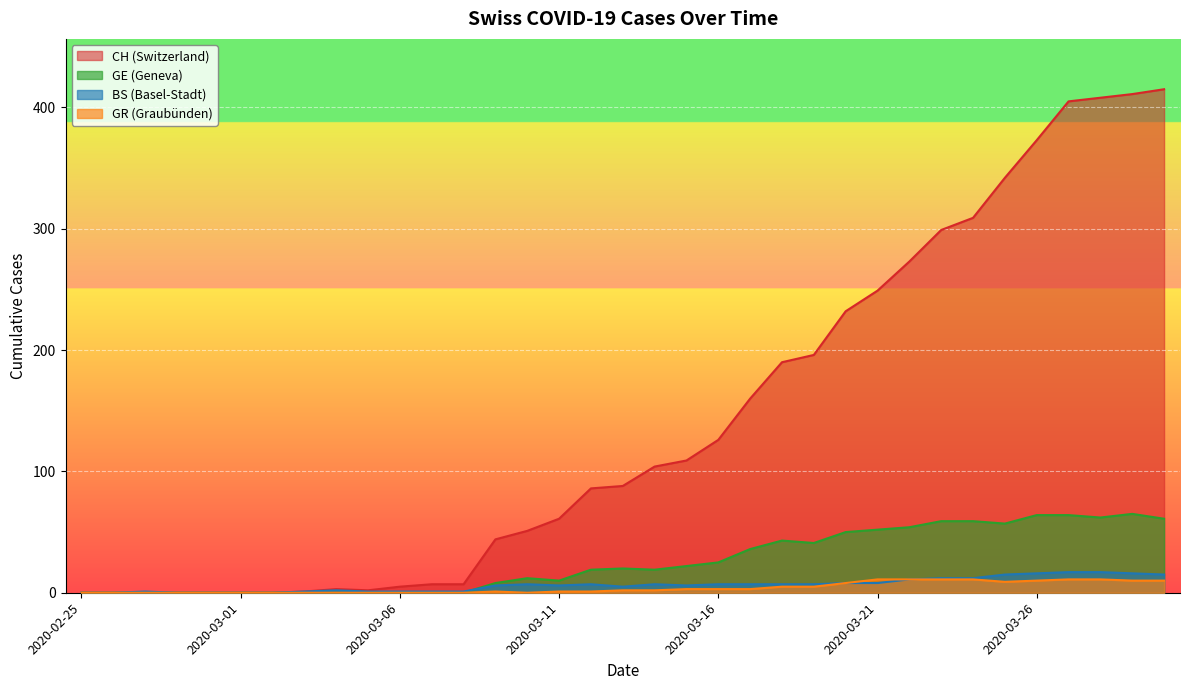

How many data points does each series have?

35